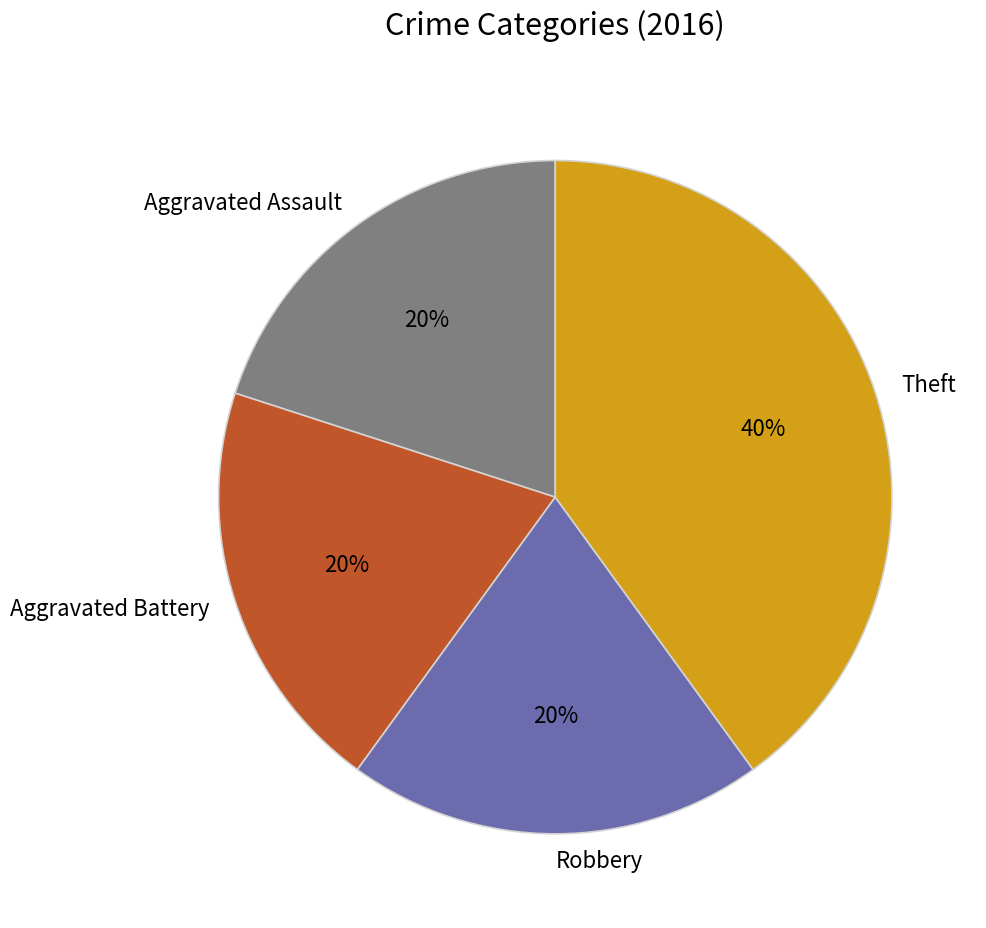

Which has a higher value, Aggravated Assault or Theft?

Theft